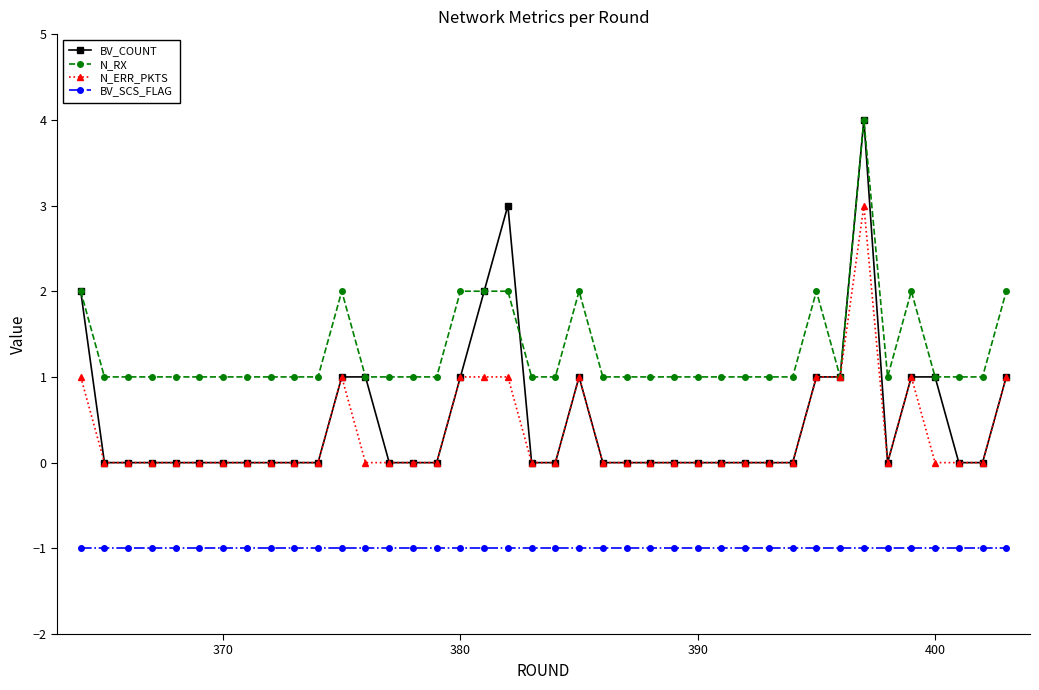

True or false: N_RX has more than 1 interior local peaks.

True